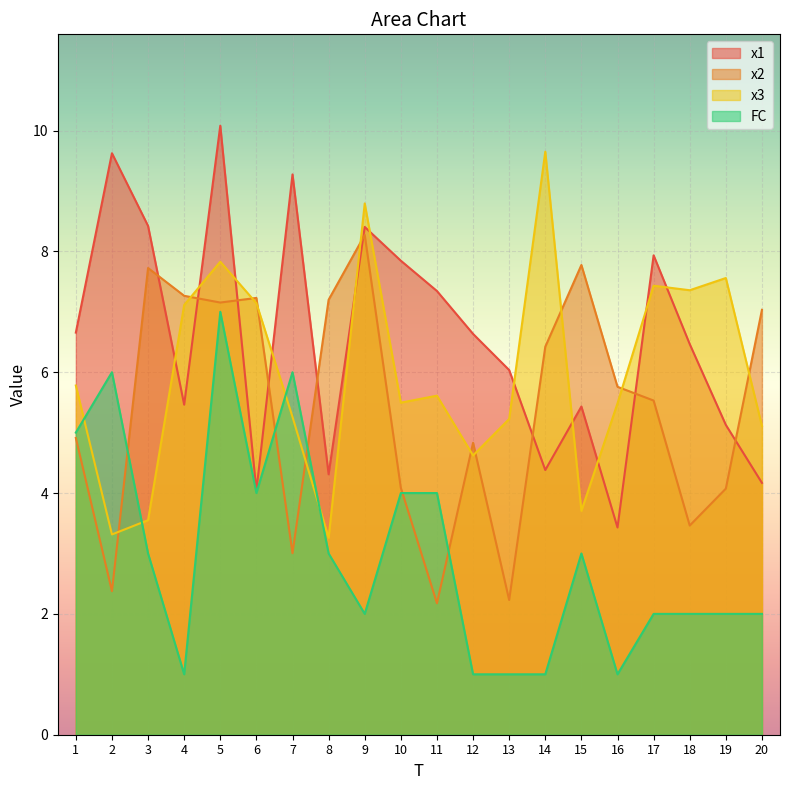

Which category has the lowest value across all series?

4